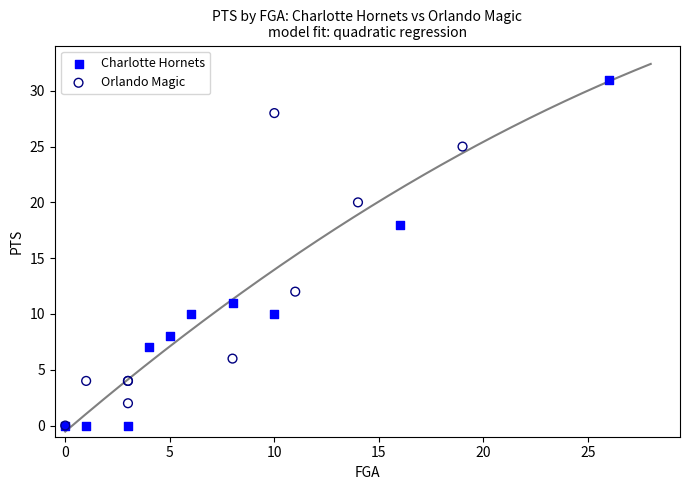

Which series contains the highest Y value?

Charlotte Hornets